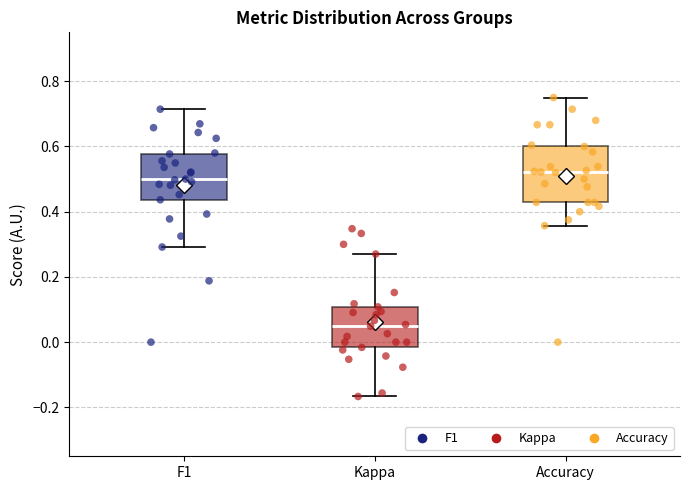

Reading left to right, transcribe this box plot: for each box, give where its median line is, the range the box spans, and where its two whiskers end, as read against the y-axis. The values are not printed on the chart, so give them approximately, as read against the axis.

F1: median 0.50, box 0.44 to 0.58, whiskers 0.30 to 0.72
Kappa: median 0.04, box -0.02 to 0.10, whiskers -0.16 to 0.28
Accuracy: median 0.52, box 0.42 to 0.60, whiskers 0.36 to 0.76